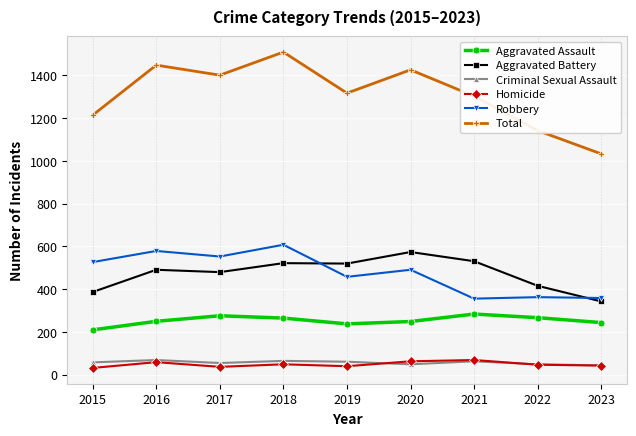

What is the highest value of the Aggravated Assault series?

284